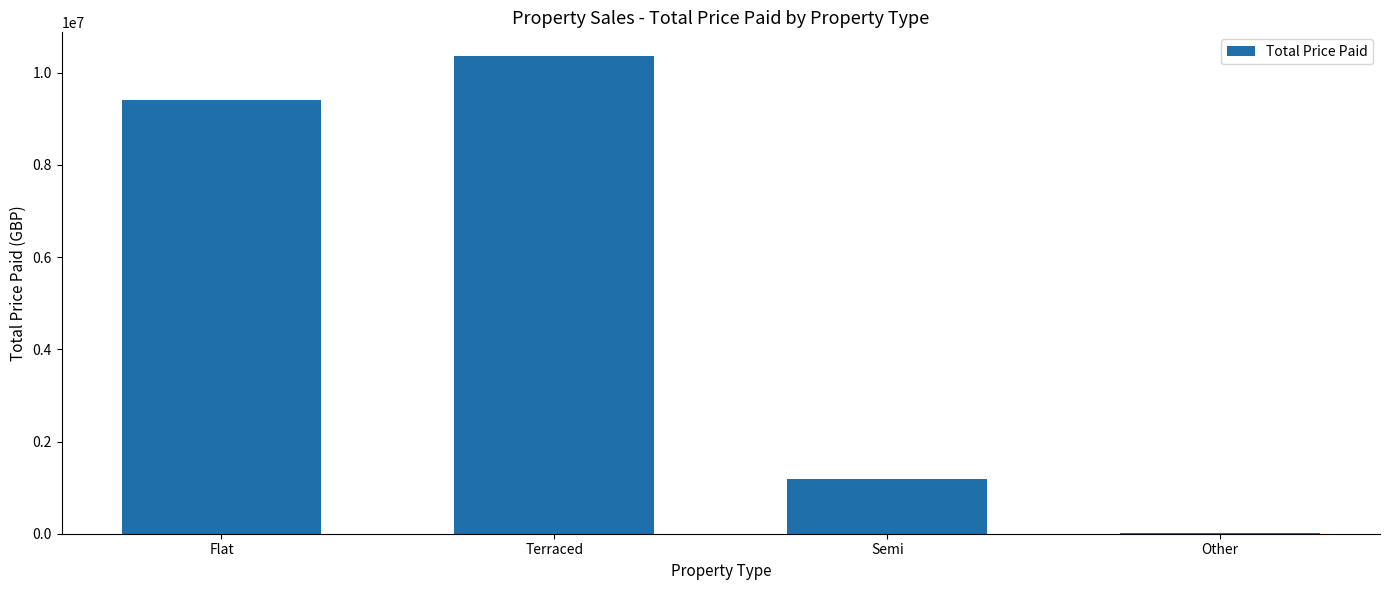

At which category does the chart reach its peak across all series?

Terraced